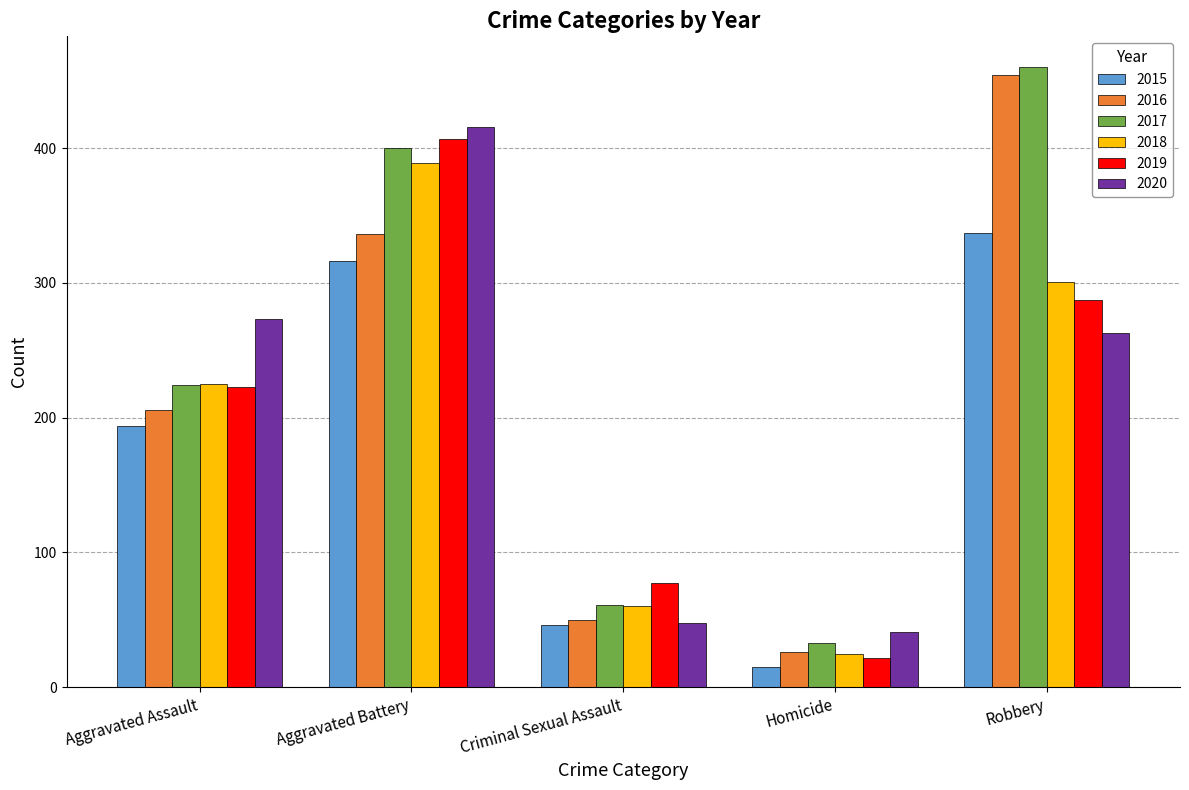

What is the value of the 2019 bar at the 2nd from the left?

407